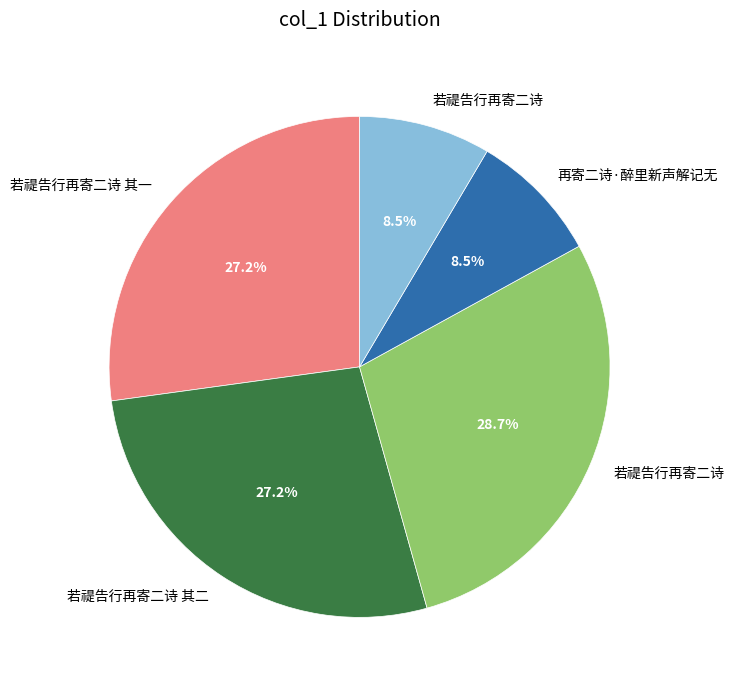

Is there a majority slice in this chart?

No